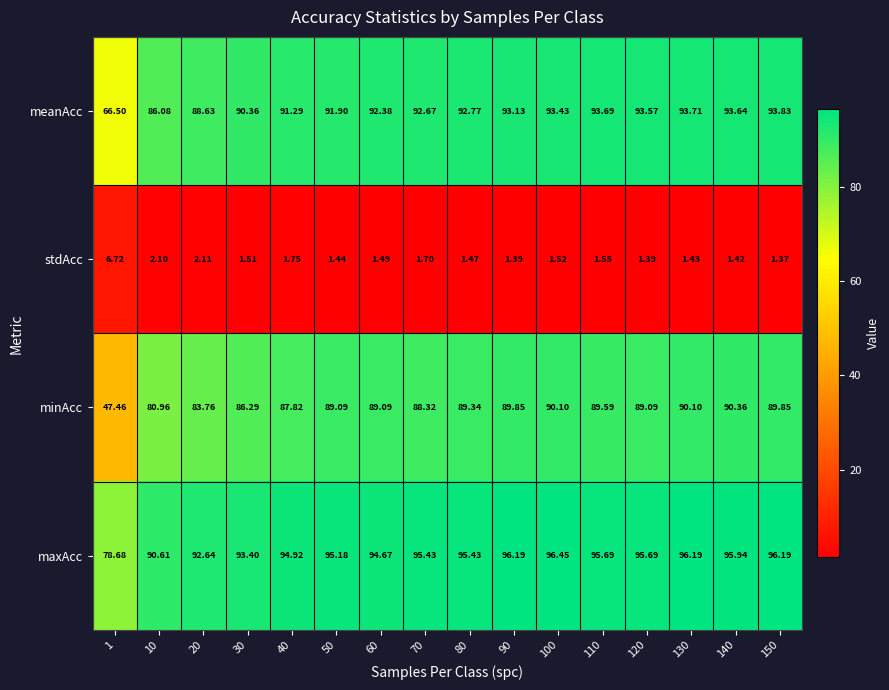

Which category has the highest value across all series?

100